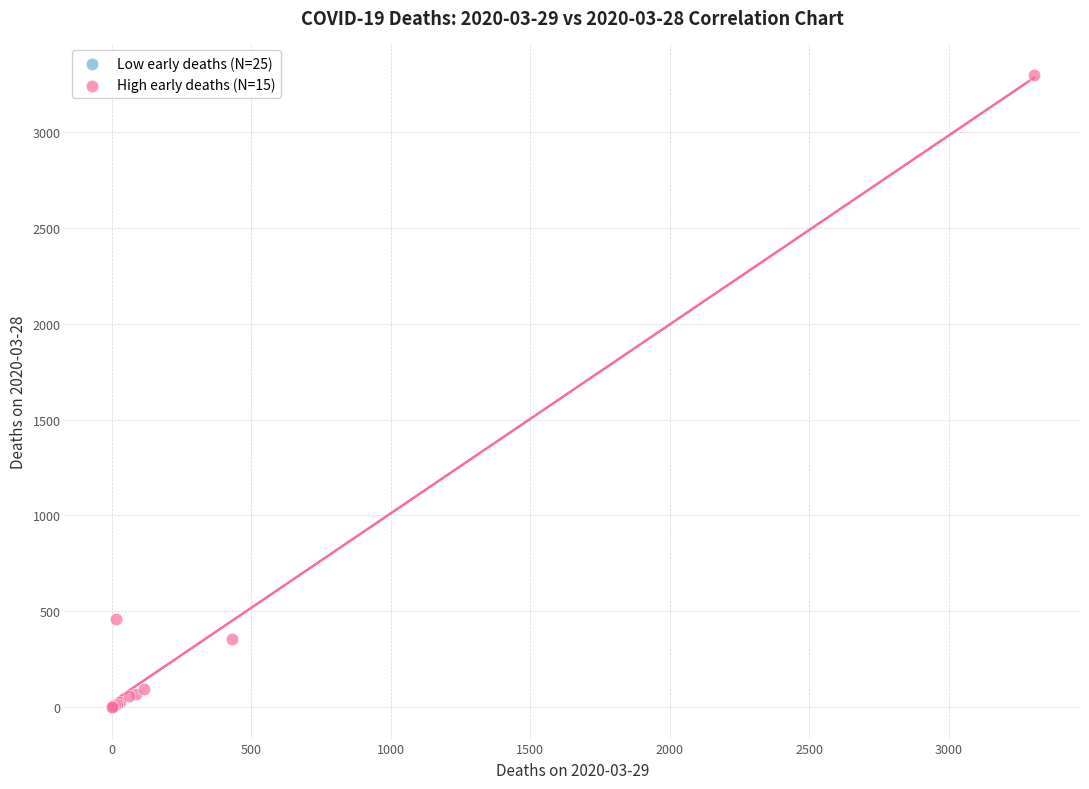

Which series has the largest Y range (max minus min)?

High early deaths (N=15)